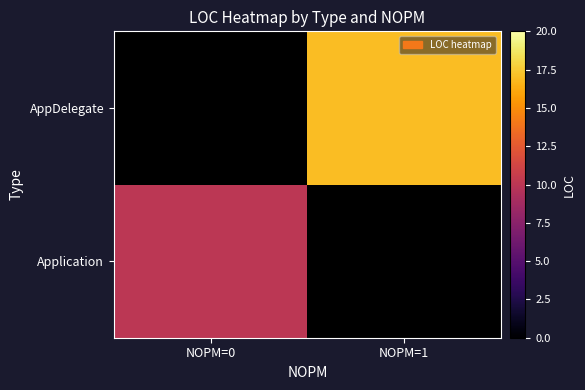

Rank the series by their maximum value, from highest to lowest.

Application, AppDelegate